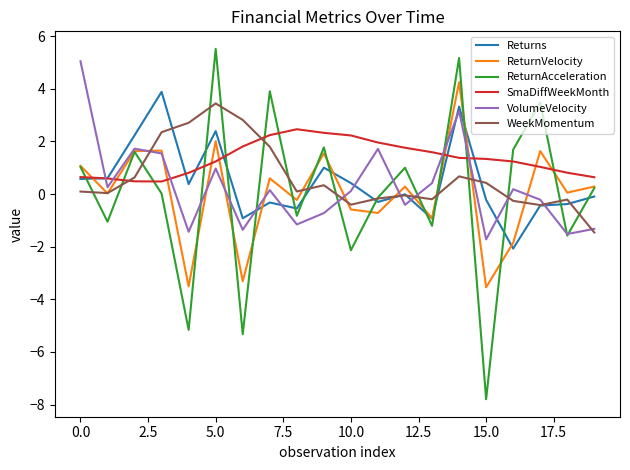

What is the minimum value for SmaDiffWeekMonth?

0.5